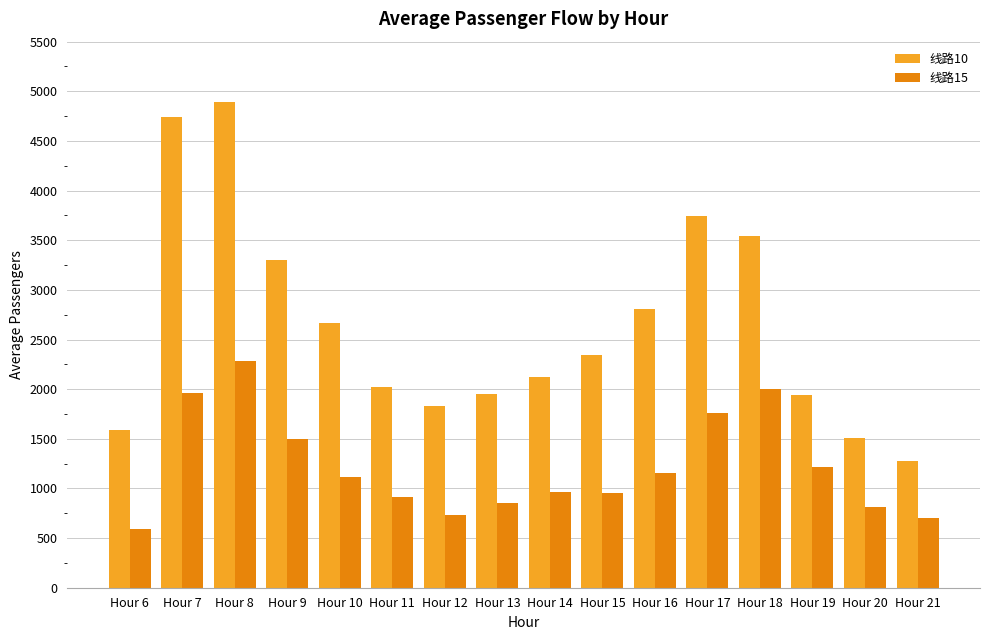

Rank the series at Hour 21 from highest to lowest value.

线路10, 线路15